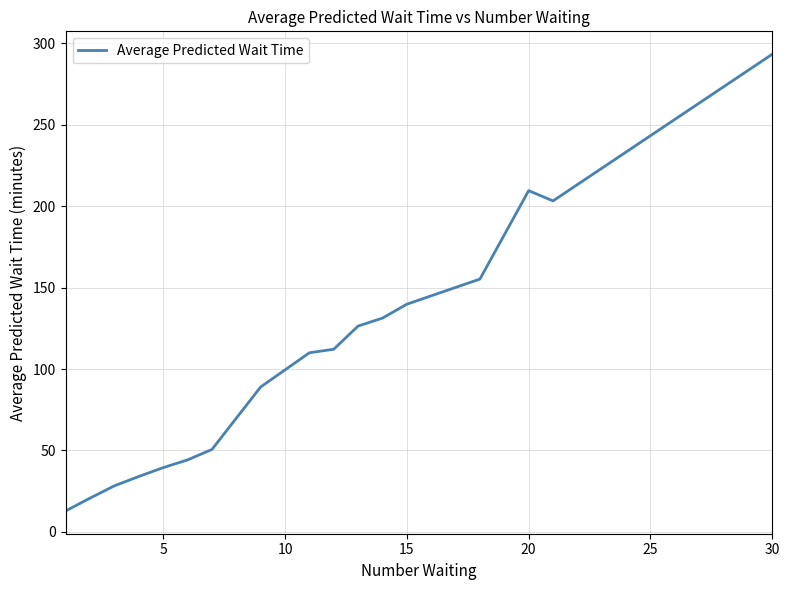

How many lines are shown in the chart?

1